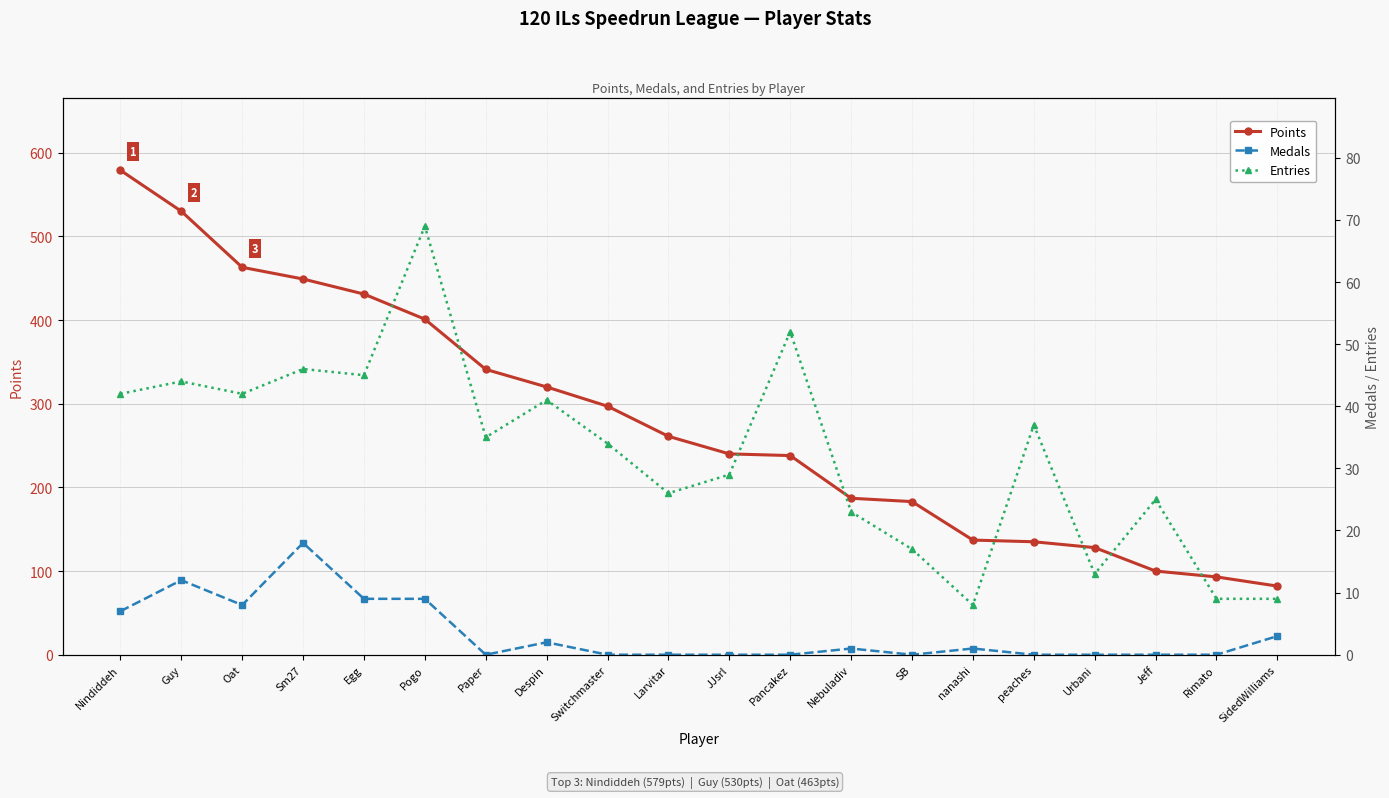

What is the sum of the Points values at Oat and Nebuladiv?

650